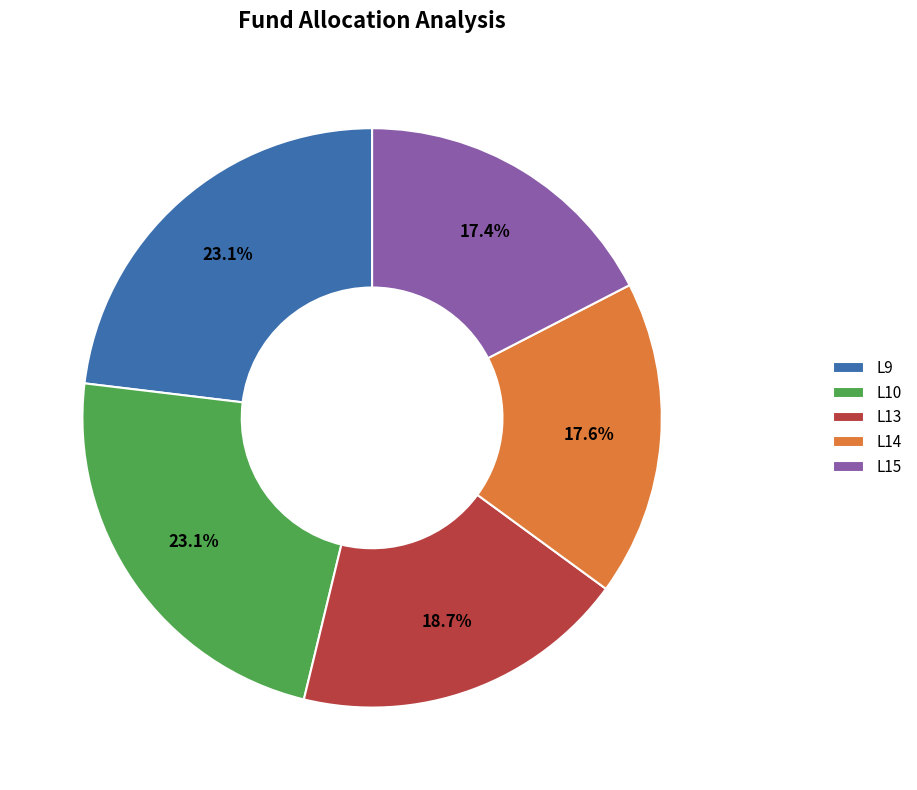

True or false: L14 accounts for 11% of the total.

False